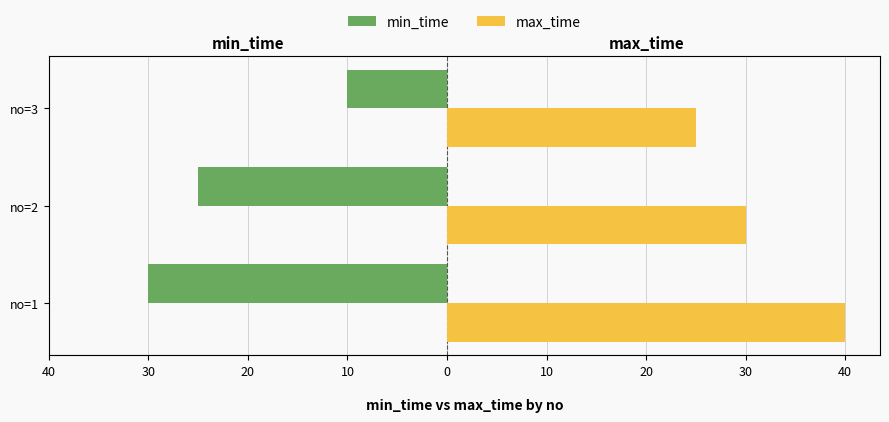

Reading right to left, list all the values displayed in this chart.

min_time: -10	-25	-30
max_time: 25	30	40